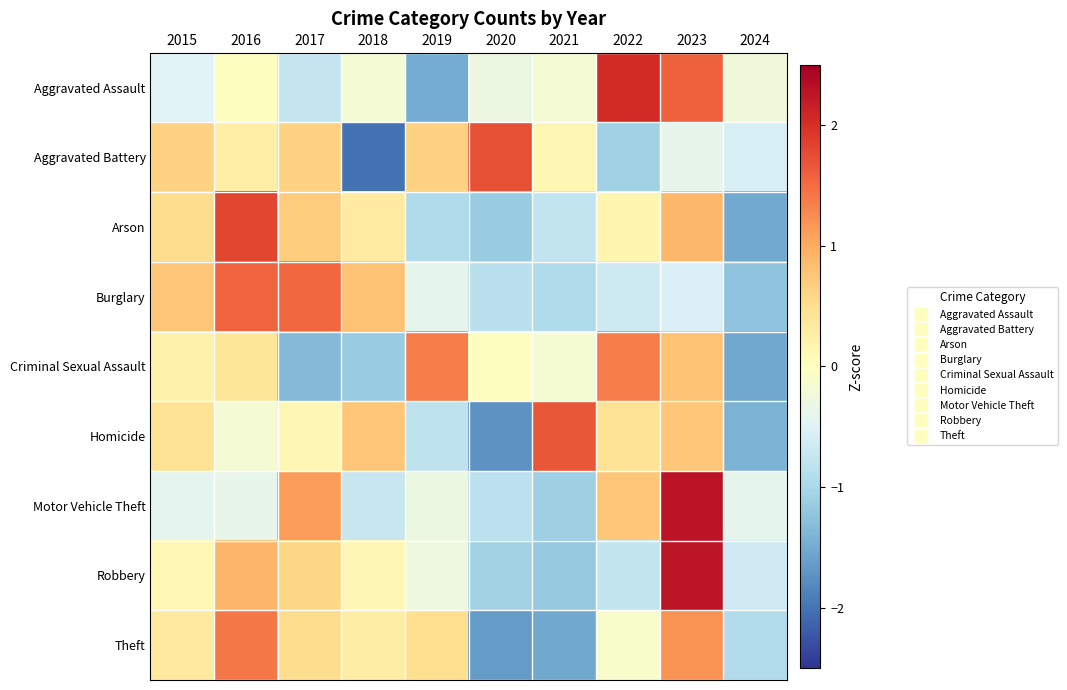

Reading left to right, list all the values displayed in this chart.

Aggravated Assault: 2015=-0.5	2016=-0.0	2017=-0.8	2018=-0.2	2019=-1.5	2020=-0.3	2021=-0.2	2022=2.1	2023=1.6	2024=-0.2
Aggravated Battery: 2015=0.6	2016=0.3	2017=0.6	2018=-2.0	2019=0.6	2020=1.7	2021=0.1	2022=-1.1	2023=-0.4	2024=-0.6
Arson: 2015=0.5	2016=1.8	2017=0.7	2018=0.3	2019=-1.0	2020=-1.1	2021=-0.8	2022=0.1	2023=0.9	2024=-1.5
Burglary: 2015=0.8	2016=1.6	2017=1.5	2018=0.8	2019=-0.4	2020=-0.8	2021=-0.9	2022=-0.7	2023=-0.5	2024=-1.2
Criminal Sexual Assault: 2015=0.2	2016=0.4	2017=-1.3	2018=-1.1	2019=1.4	2020=0.0	2021=-0.2	2022=1.4	2023=0.8	2024=-1.5
Homicide: 2015=0.4	2016=-0.2	2017=0.1	2018=0.7	2019=-0.8	2020=-1.7	2021=1.7	2022=0.4	2023=0.7	2024=-1.4
Motor Vehicle Theft: 2015=-0.4	2016=-0.4	2017=1.1	2018=-0.7	2019=-0.3	2020=-0.8	2021=-1.1	2022=0.8	2023=2.3	2024=-0.4
Robbery: 2015=0.1	2016=0.9	2017=0.6	2018=0.1	2019=-0.3	2020=-1.1	2021=-1.2	2022=-0.8	2023=2.3	2024=-0.7
Theft: 2015=0.3	2016=1.4	2017=0.5	2018=0.3	2019=0.5	2020=-1.6	2021=-1.5	2022=-0.1	2023=1.2	2024=-0.9